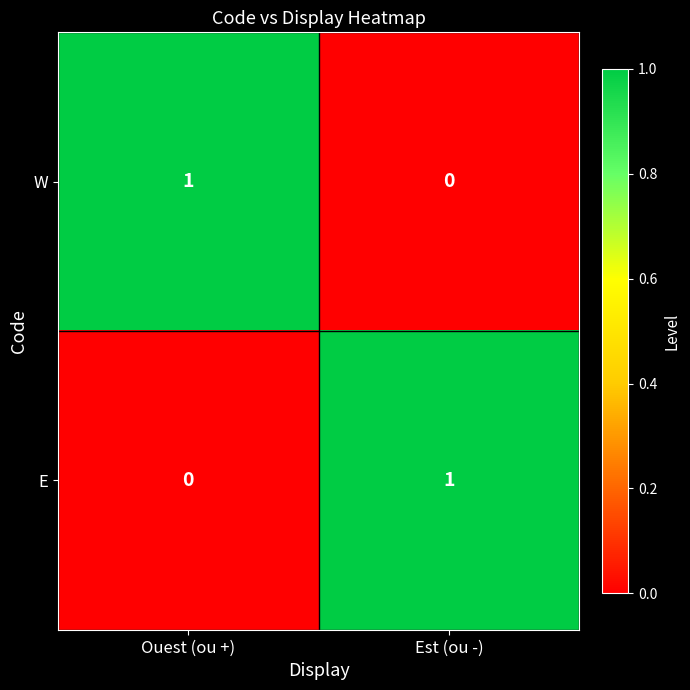

What is the total value across all series at Ouest (ou +)?

1